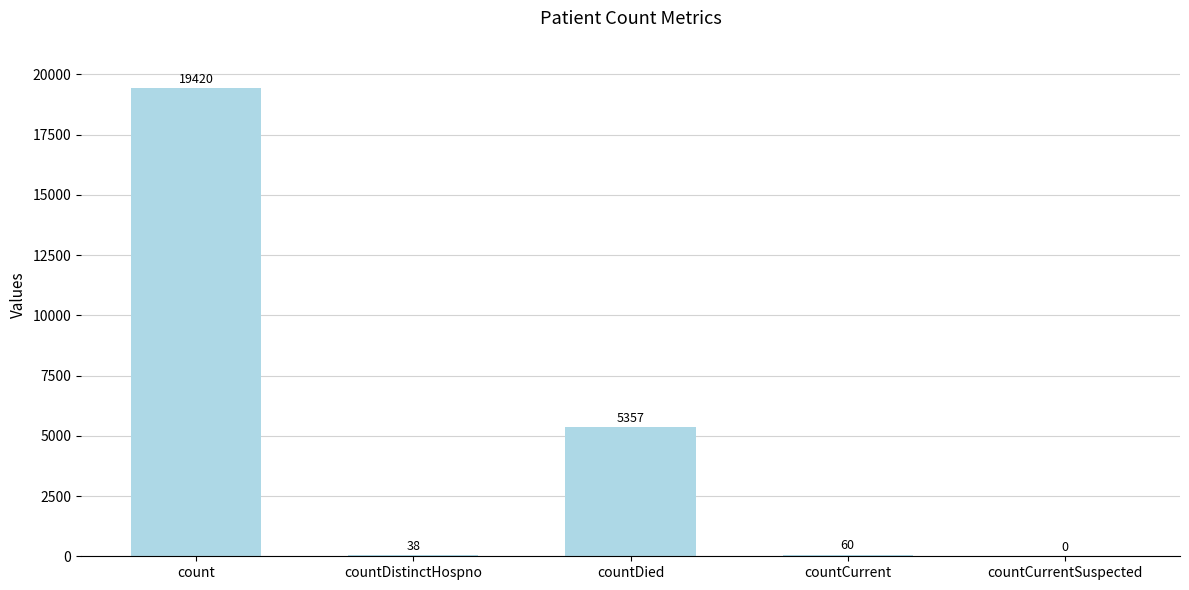

Is it true that the value at countDied is 5357?

True